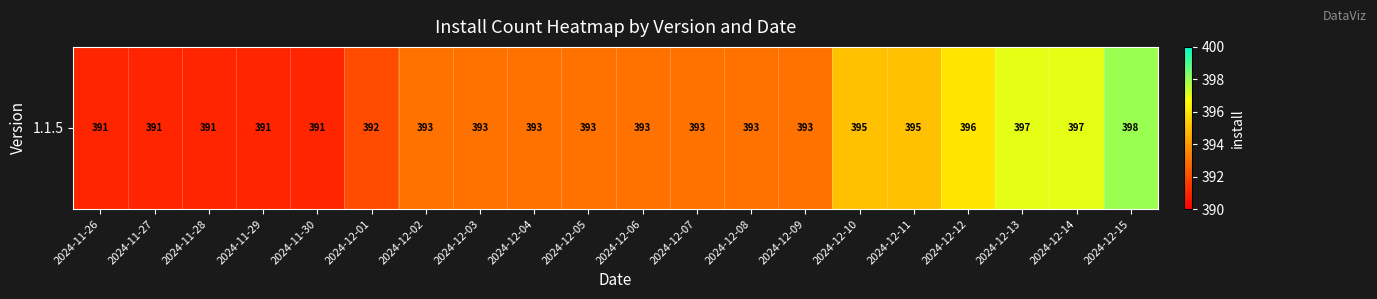

What is the difference between the maximum and minimum values?

7